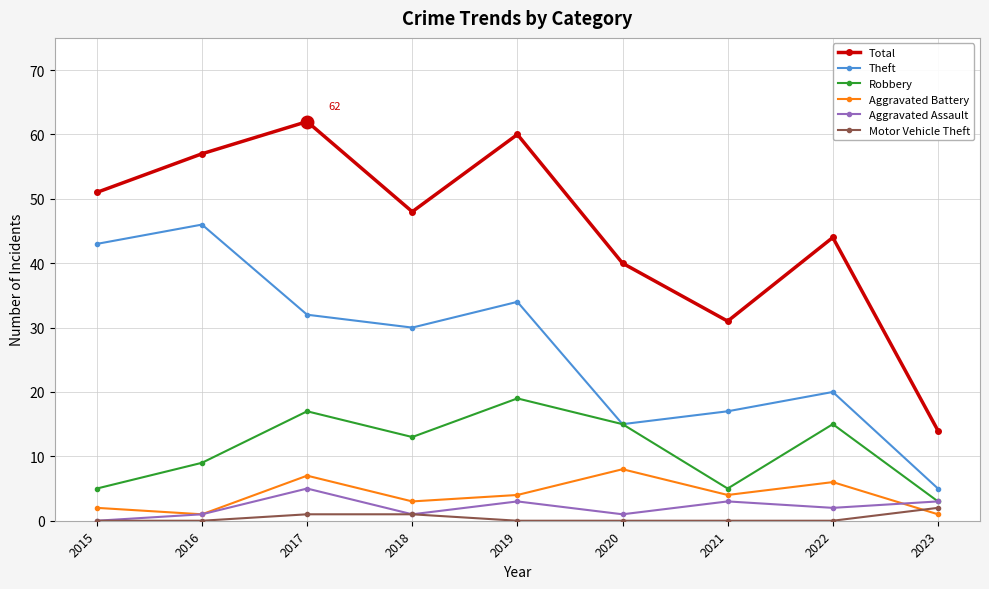

Which category has the highest value in the Aggravated Battery series?

2020